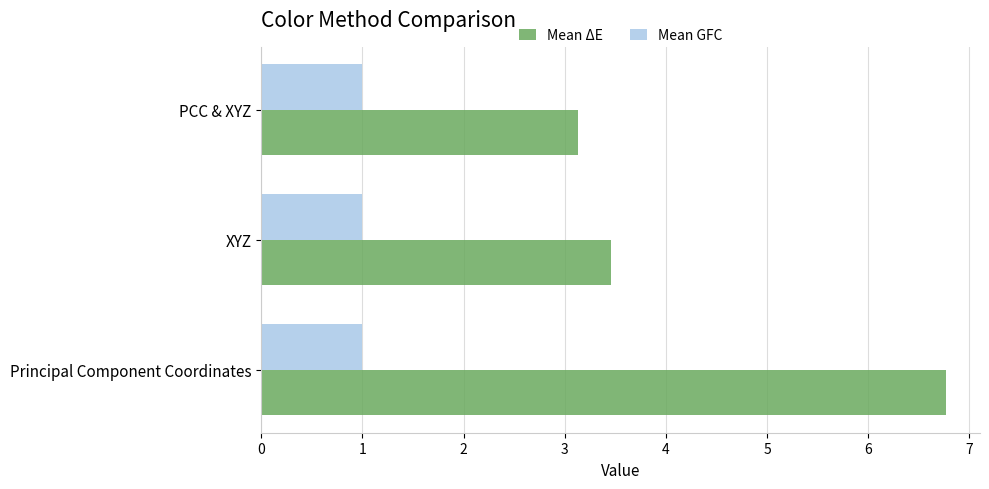

Rank the categories by Mean ΔE value from lowest to highest.

PCC & XYZ, XYZ, Principal Component Coordinates